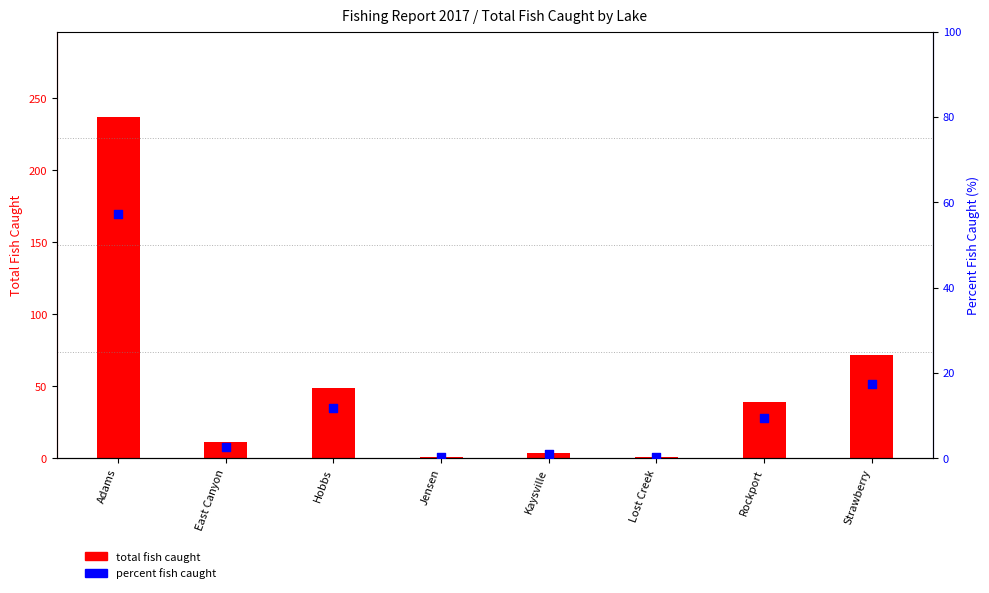

Is the value of percent fish caught at East Canyon greater than the value of total fish caught at Jensen?

Yes